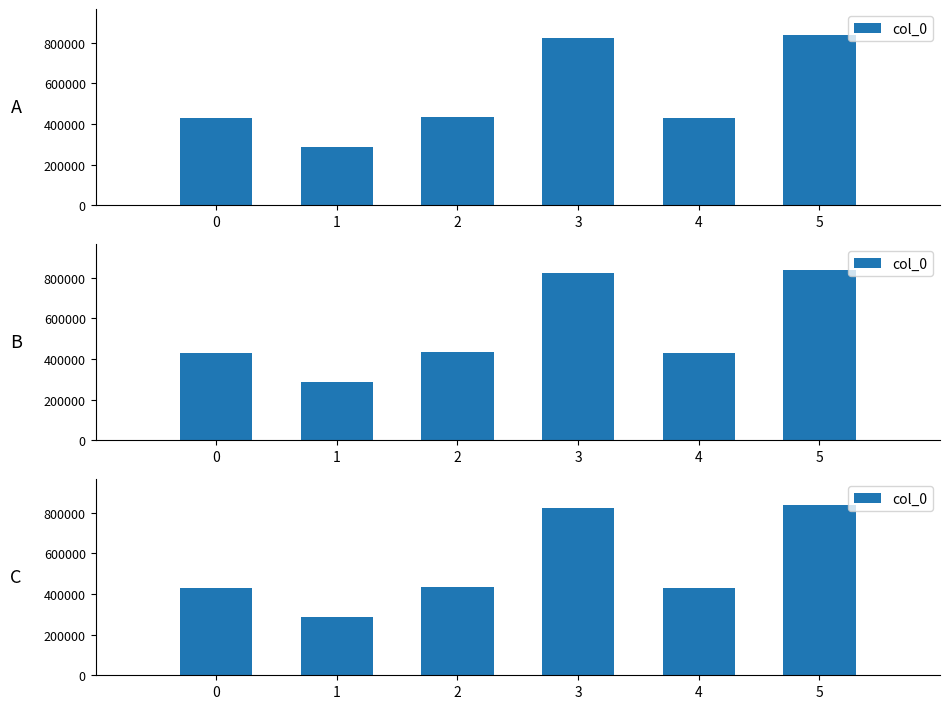

True or false: the data shows 287141 at 1.

True